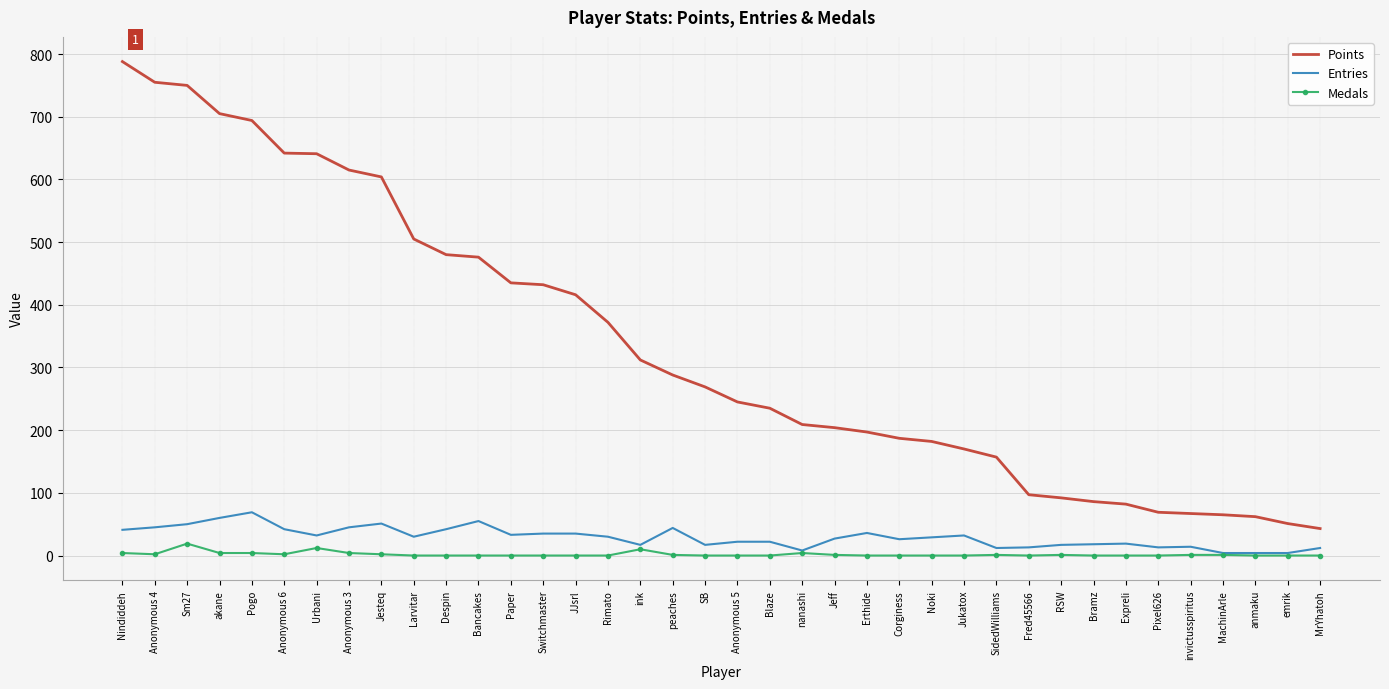

What is the maximum value shown in the chart?

788